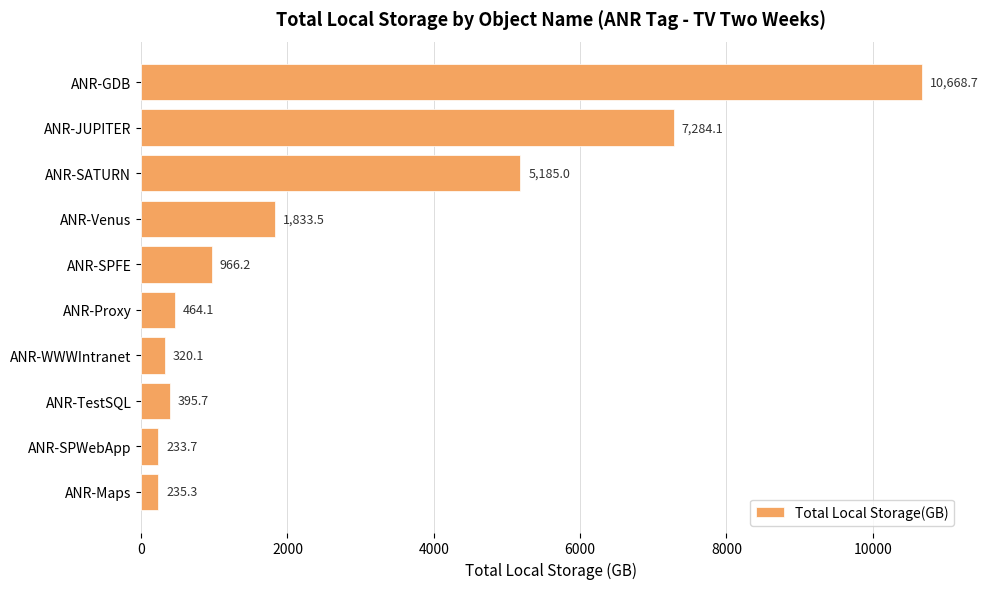

What value does the data have at ANR-Proxy?

464.1